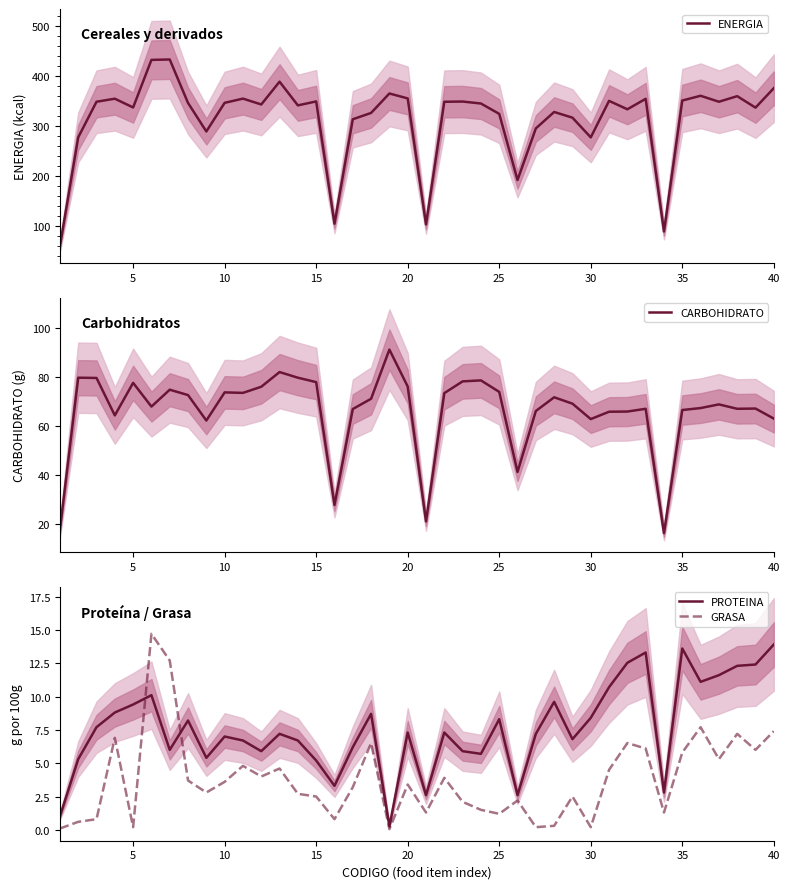

True or false: ENERGIA and CARBOHIDRATO cross at least once.

False